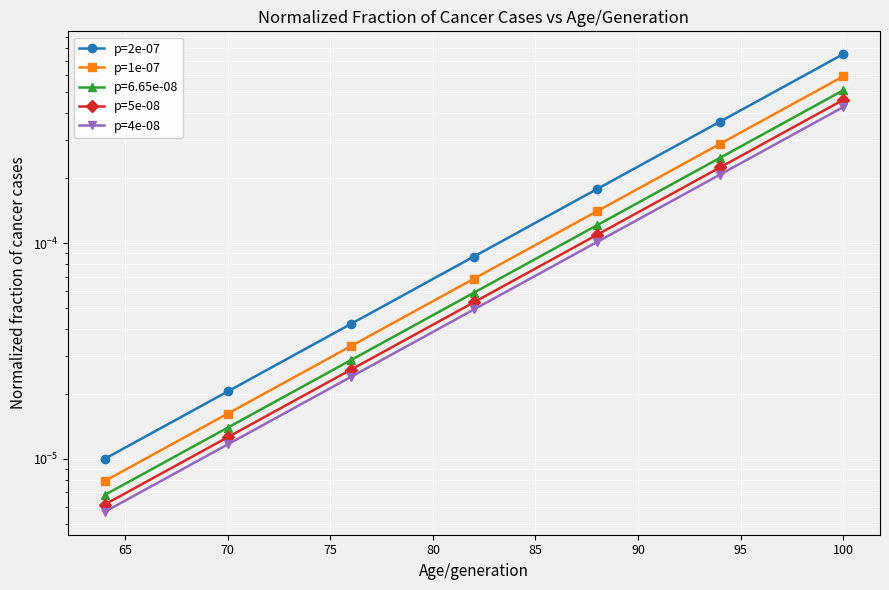

True or false: p=4e-08 has more than 1 points higher than both neighbors.

False